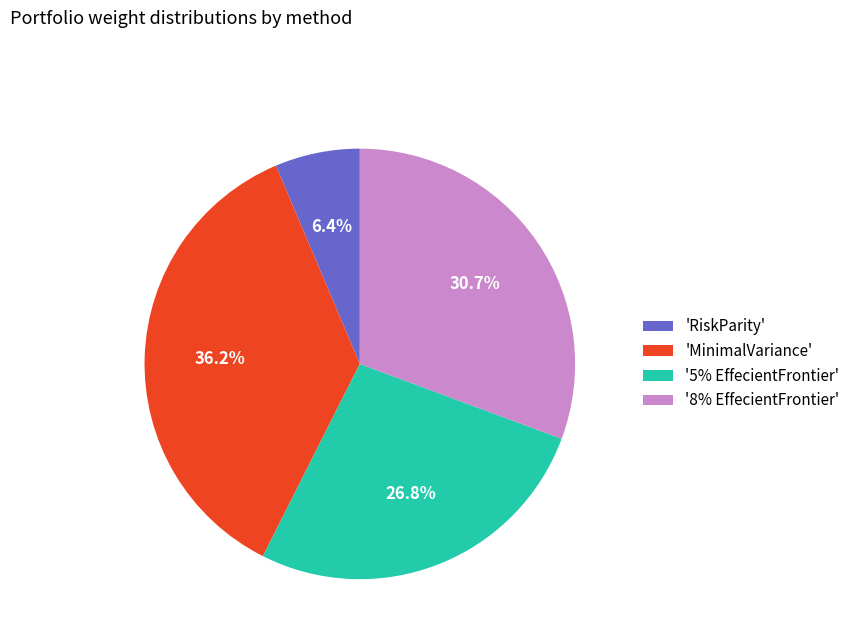

Is there any slice that represents more than half of the pie?

No